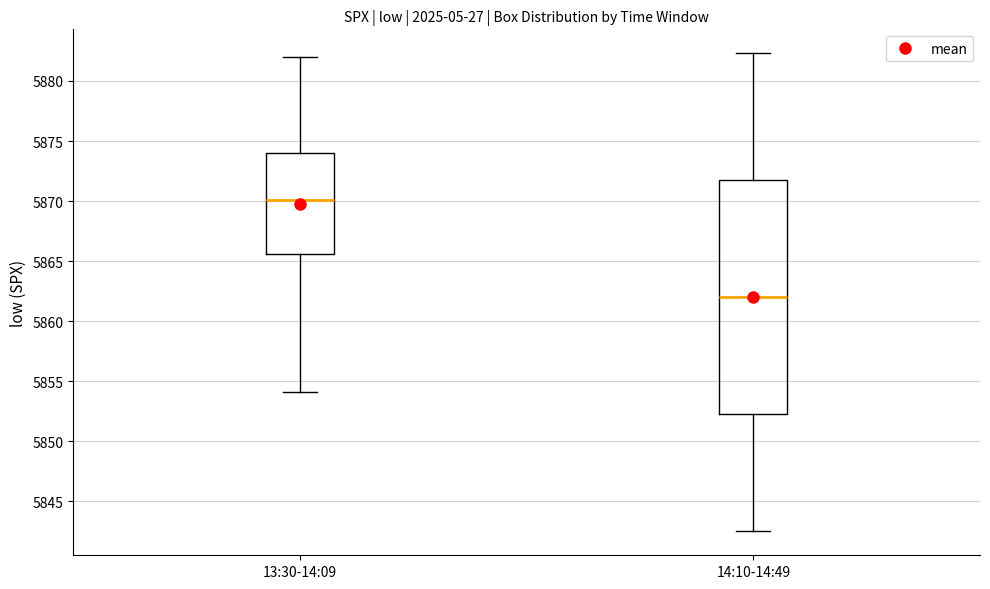

Reading left to right, transcribe this box plot: for each box, give where its median line is, the range the box spans, and where its two whiskers end, as read against the y-axis. The values are not printed on the chart, so give them approximately, as read against the axis.

13:30-14:09: median 5870.0, box 5865.5 to 5874.0, whiskers 5854.0 to 5882.0
14:10-14:49: median 5862.0, box 5852.5 to 5872.0, whiskers 5842.5 to 5882.5